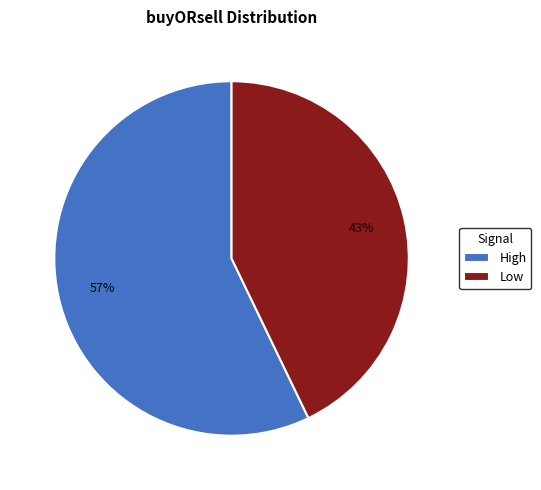

To the nearest percent, what is the combined percentage of High and Low?

100%